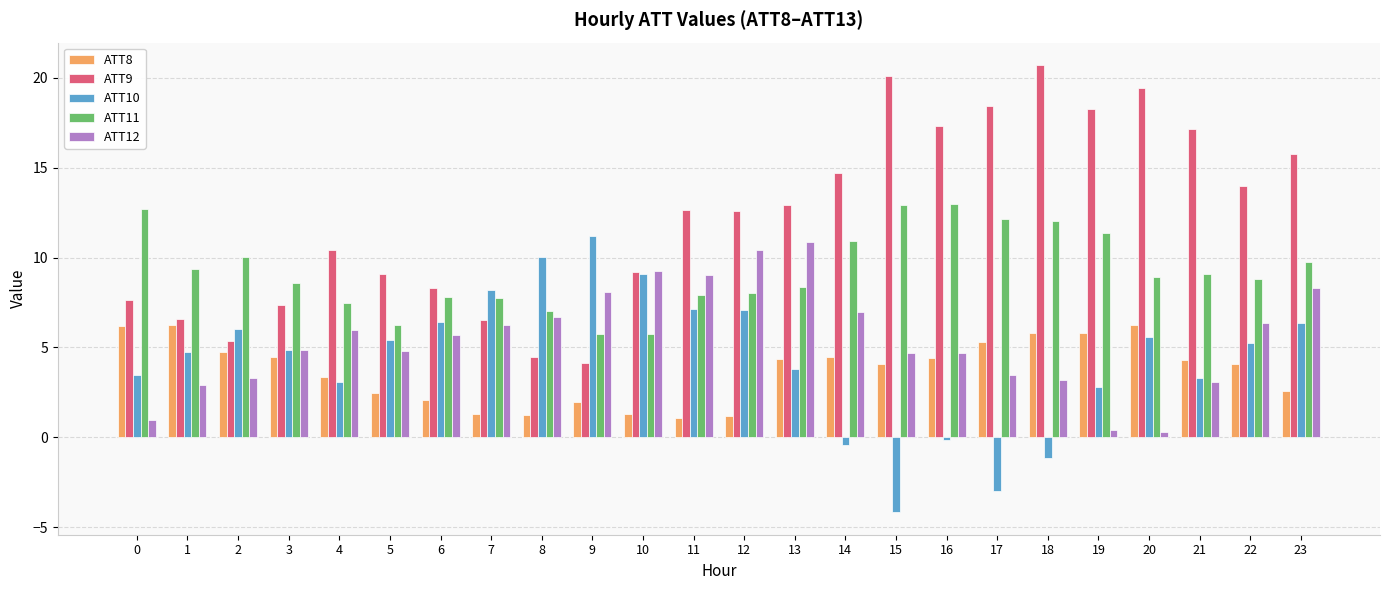

Is it true that ATT8 equals 7.6 at 19?

False